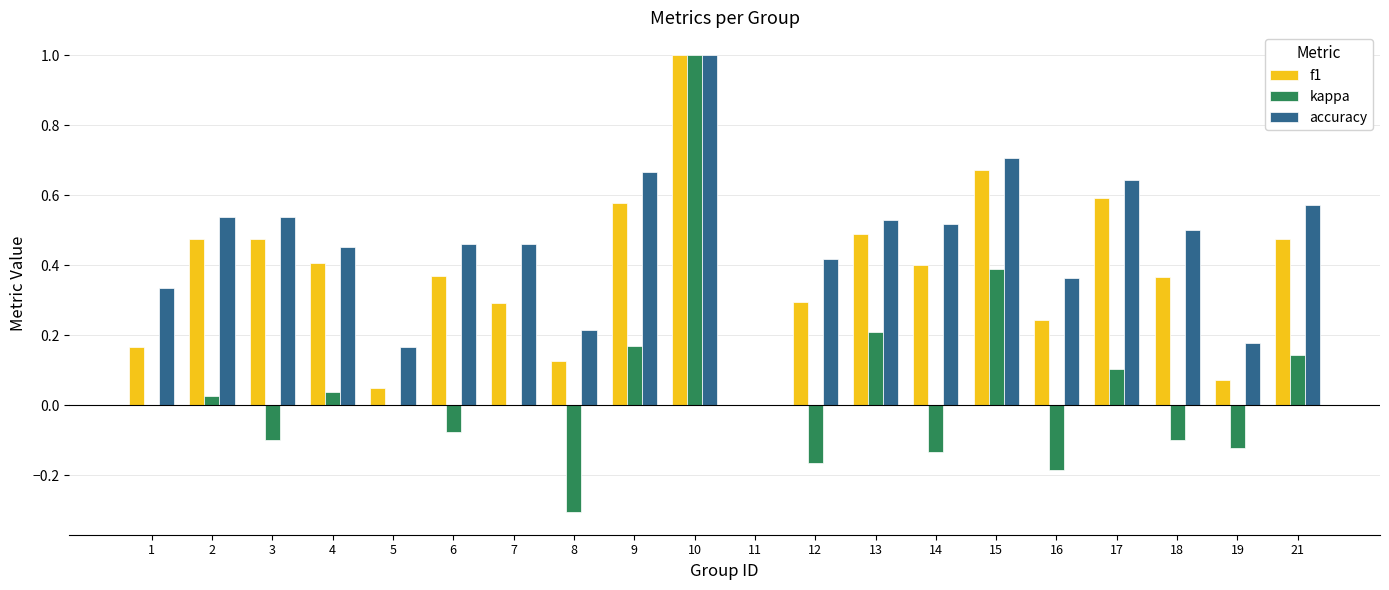

Are the bars grouped side by side (vs. stacked)?

Yes